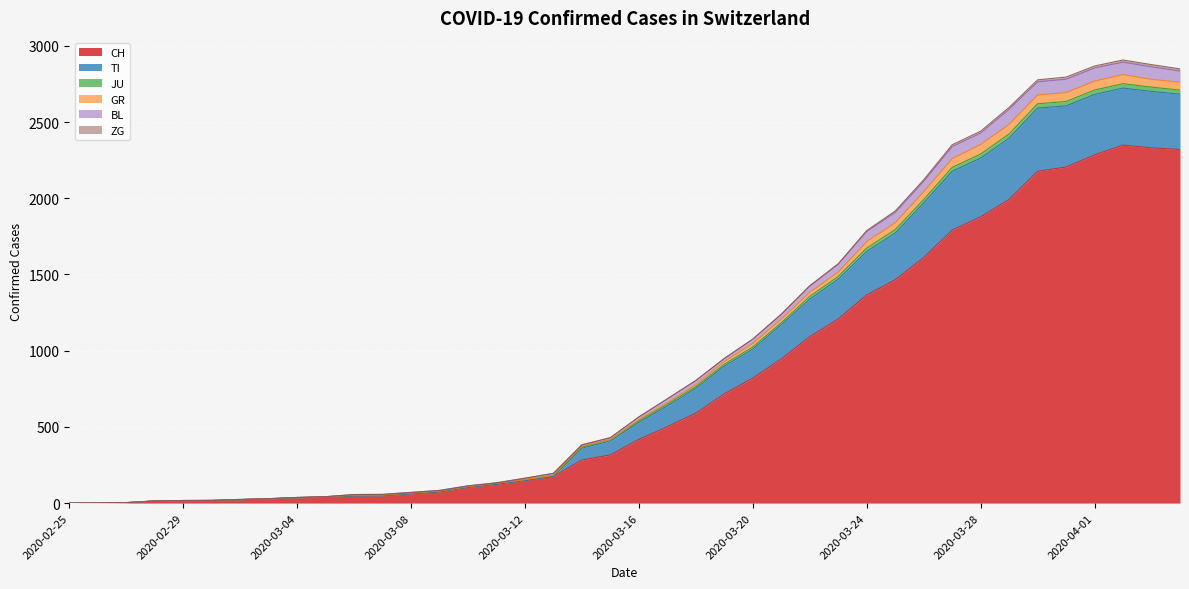

The BL series shows 3840 at 2020-04-01. True or false?

False